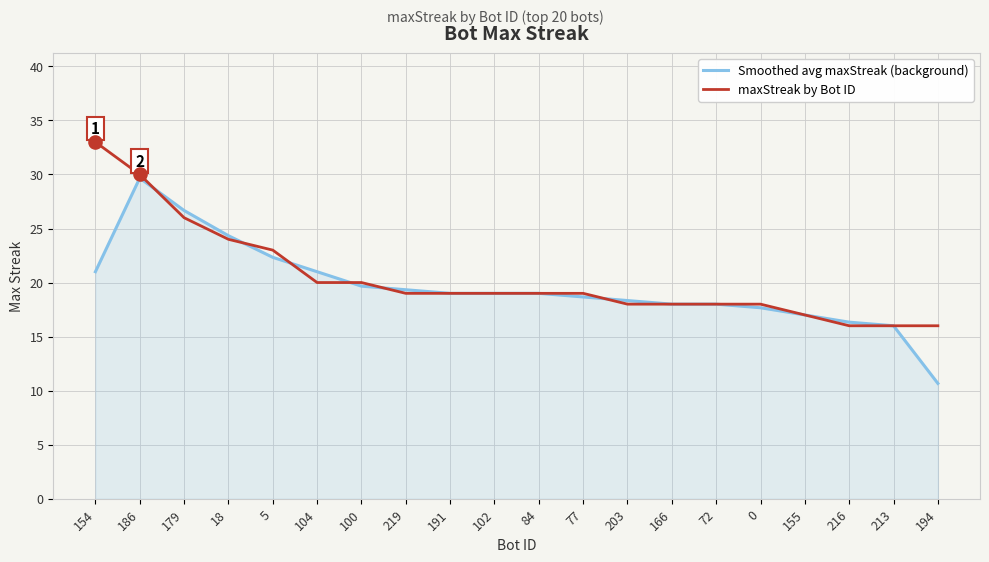

What is the total value across all series at 216?

32.3